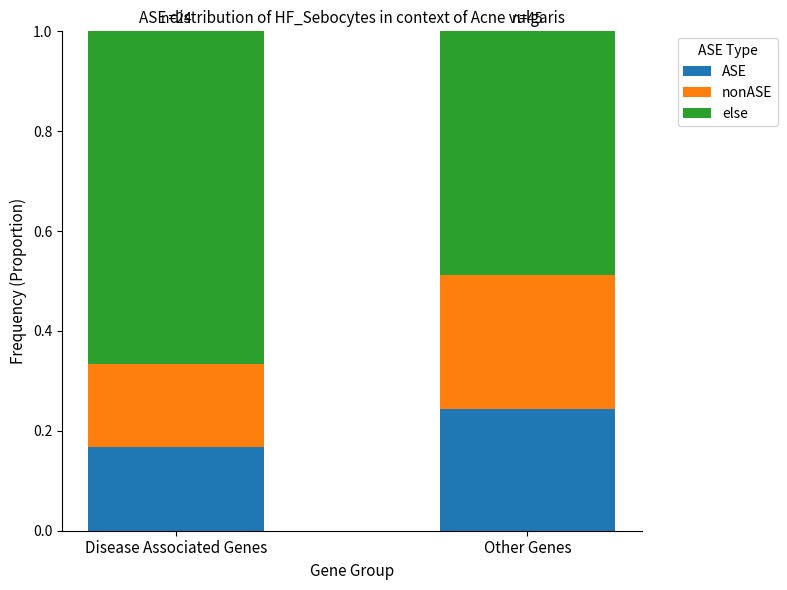

What is the sum of all ASE values?

0.4